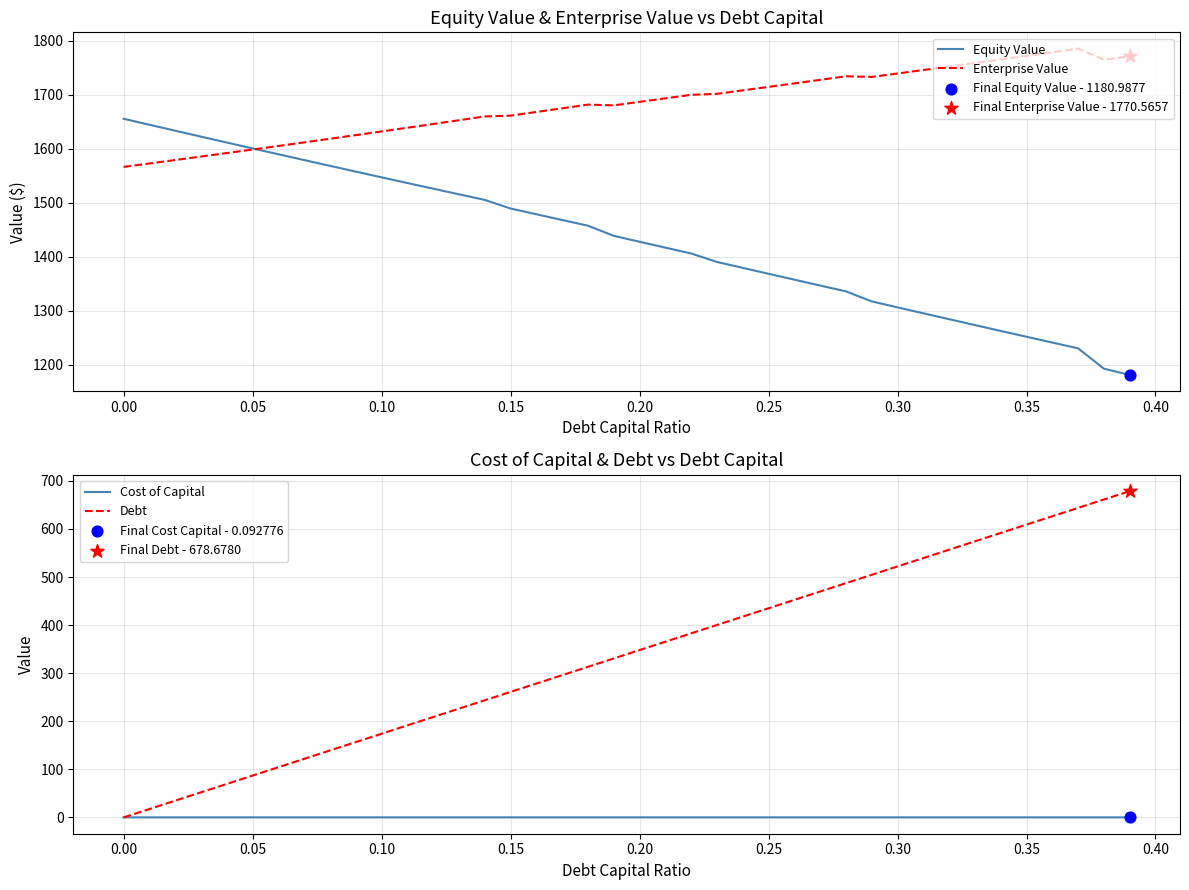

What are all the series names shown in the legend?

Equity Value, Enterprise Value, Cost of Capital, Debt